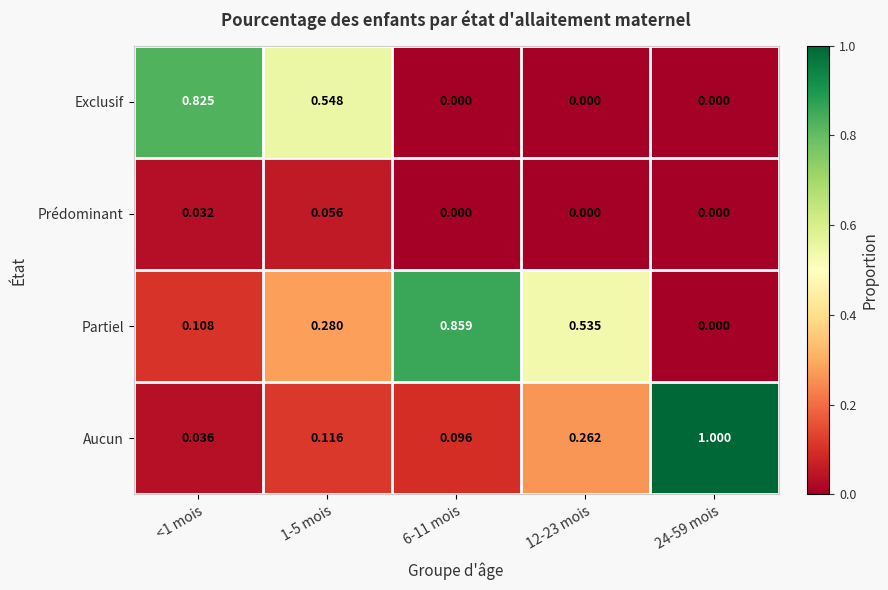

Which series changed the most between 1-5 mois and 6-11 mois?

Partiel